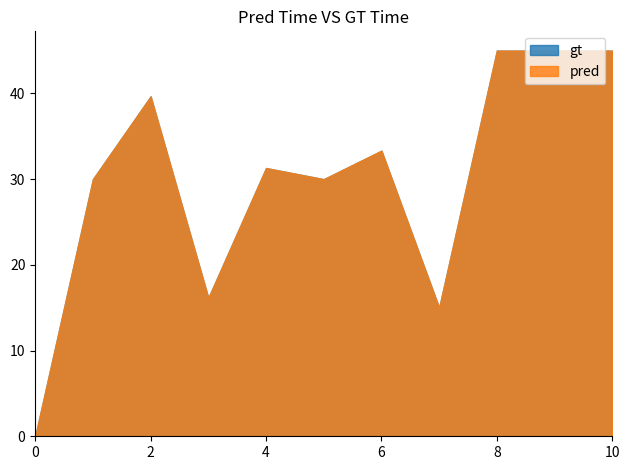

Reading left to right, extract all data points from this chart.

gt: 0=0.0	1=30.0	2=39.7	3=16.1	4=31.3	5=30.0	6=33.3	7=15.0	8=45.0	9=45.0	10=45.0
pred: 0=0.0	1=30.0	2=39.7	3=16.1	4=31.3	5=30.0	6=33.3	7=15.0	8=45.0	9=45.0	10=45.0